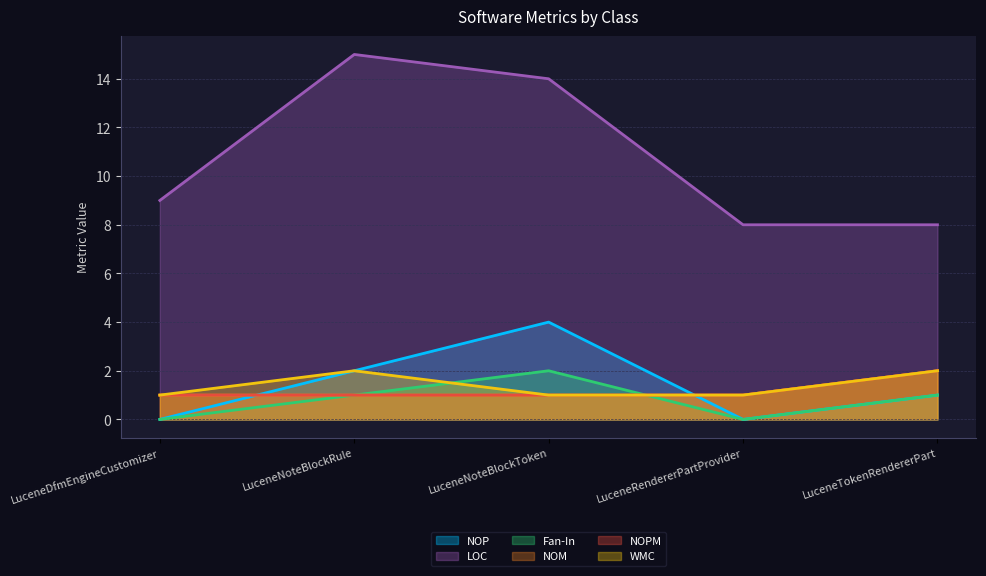

What is the lowest value of the NOM series?

1